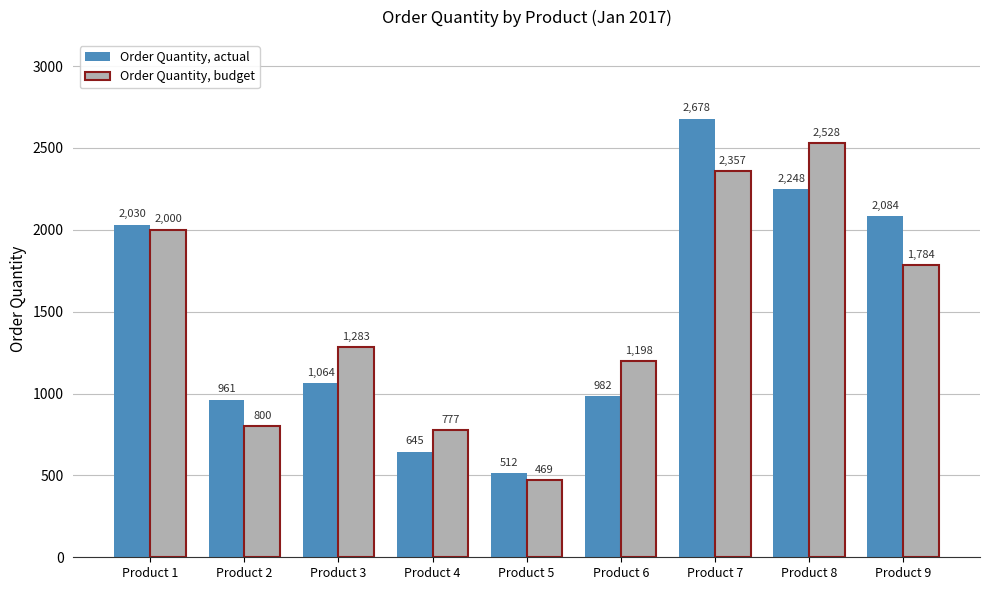

True or false: Order Quantity, budget has a value of 3219 at Product 7.

False